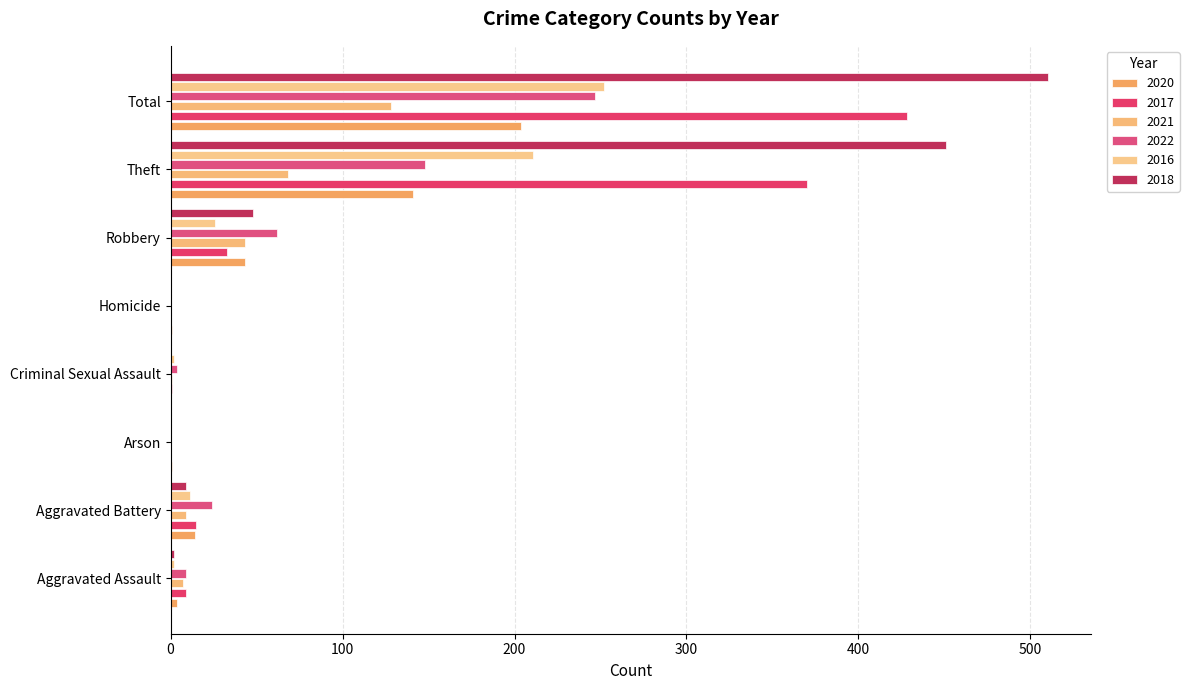

The value of 2017 at Total is 428. True or false?

True